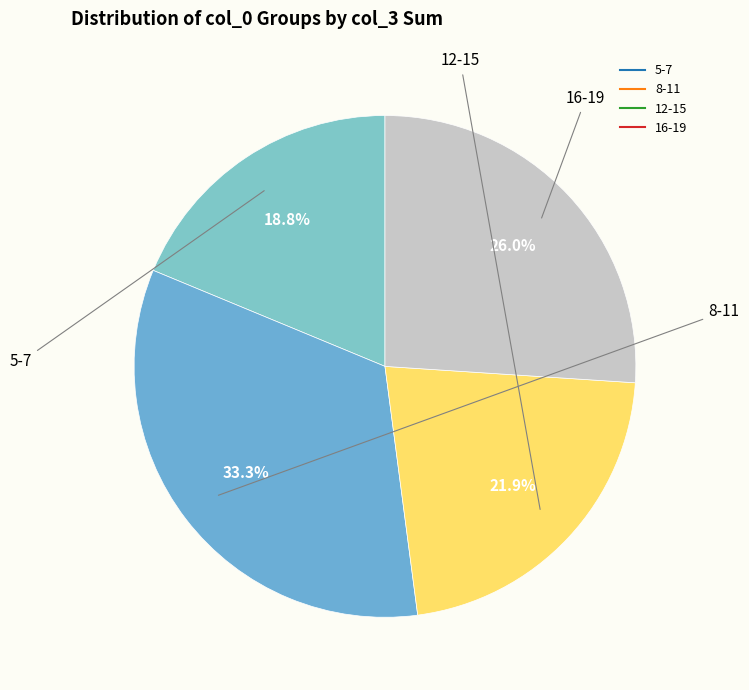

How many segments does this pie chart have?

4